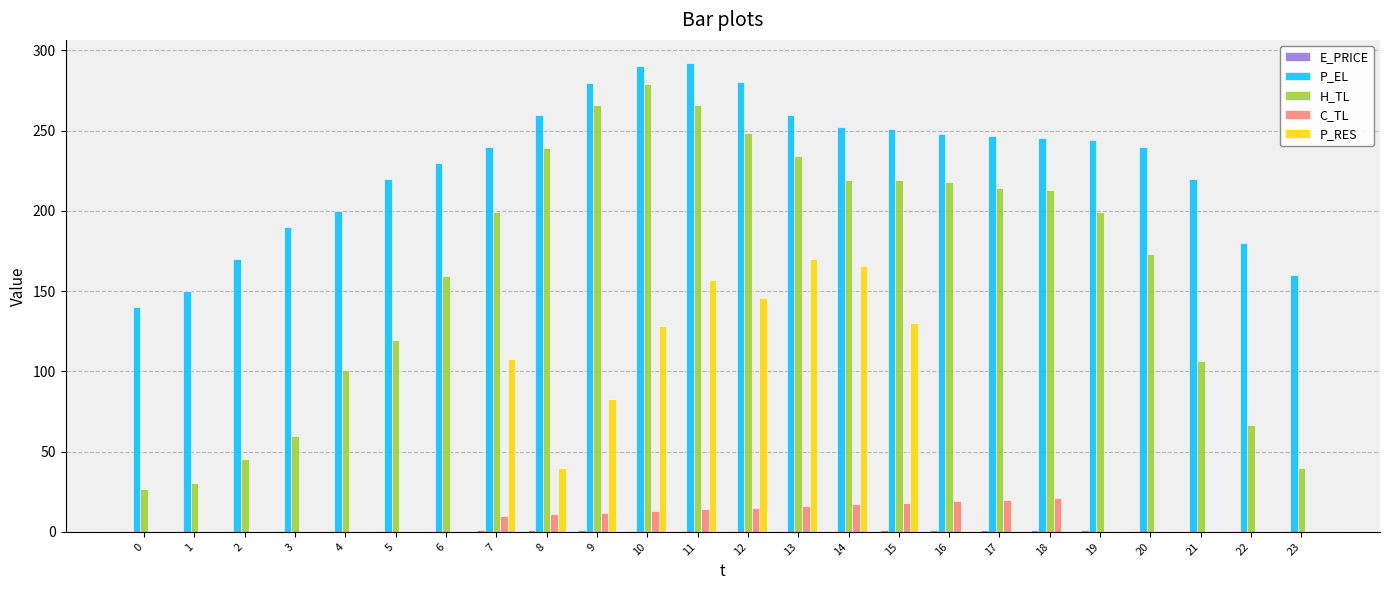

What is the average value of the H_TL series?

164.4